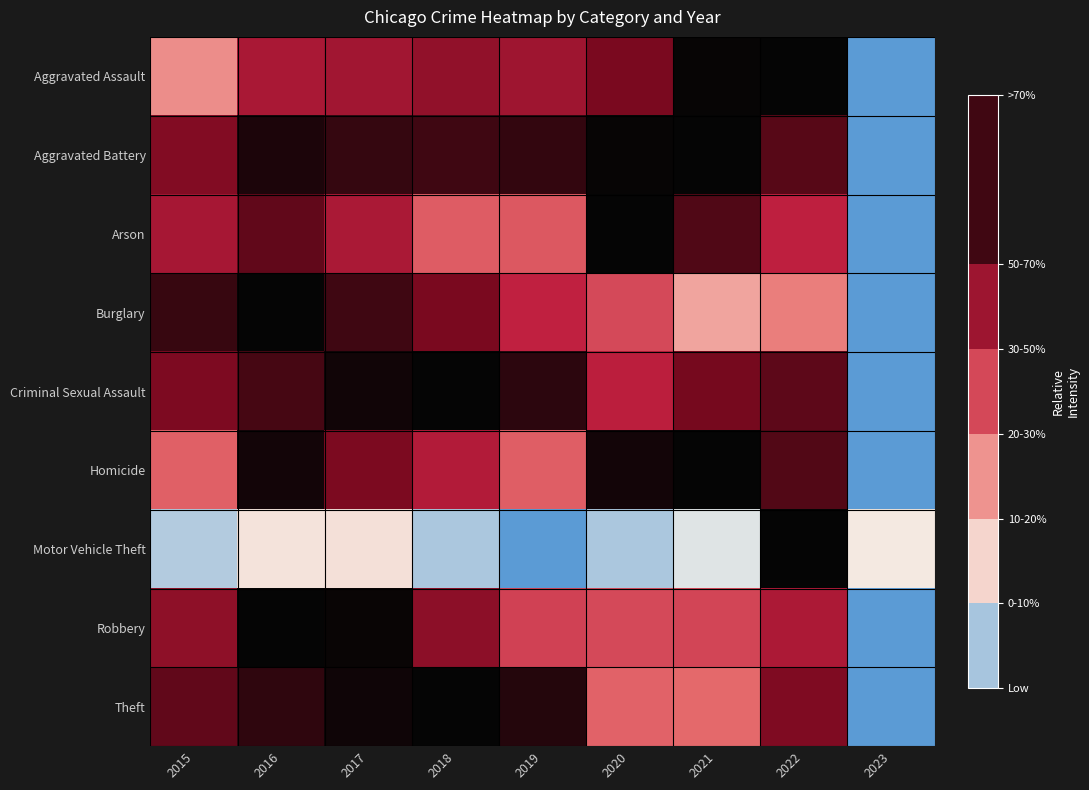

Reading left to right, extract all data points from this chart.

Aggravated Assault: 2015=0.4	2016=0.7	2017=0.7	2018=0.7	2019=0.7	2020=0.8	2021=1.0	2022=1.0	2023=0.0
Aggravated Battery: 2015=0.8	2016=1.0	2017=0.9	2018=0.9	2019=0.9	2020=1.0	2021=1.0	2022=0.8	2023=0.0
Arson: 2015=0.7	2016=0.8	2017=0.7	2018=0.5	2019=0.5	2020=1.0	2021=0.9	2022=0.6	2023=0.0
Burglary: 2015=0.9	2016=1.0	2017=0.9	2018=0.8	2019=0.6	2020=0.5	2021=0.3	2022=0.4	2023=0.0
Criminal Sexual Assault: 2015=0.8	2016=0.9	2017=1.0	2018=1.0	2019=0.9	2020=0.6	2021=0.8	2022=0.8	2023=0.0
Homicide: 2015=0.5	2016=1.0	2017=0.8	2018=0.6	2019=0.5	2020=1.0	2021=1.0	2022=0.9	2023=0.0
Motor Vehicle Theft: 2015=0.1	2016=0.2	2017=0.2	2018=0.1	2019=0.0	2020=0.1	2021=0.1	2022=1.0	2023=0.2
Robbery: 2015=0.7	2016=1.0	2017=1.0	2018=0.7	2019=0.5	2020=0.5	2021=0.5	2022=0.7	2023=0.0
Theft: 2015=0.8	2016=0.9	2017=1.0	2018=1.0	2019=0.9	2020=0.5	2021=0.5	2022=0.8	2023=0.0